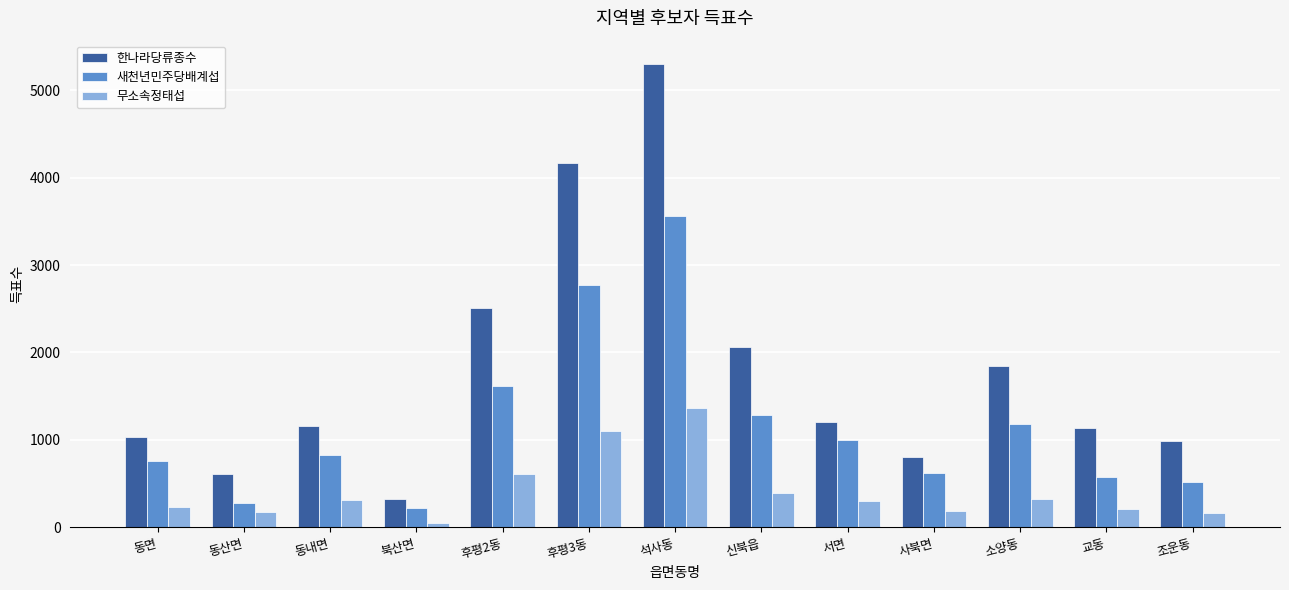

What is the maximum value shown in the chart?

5300